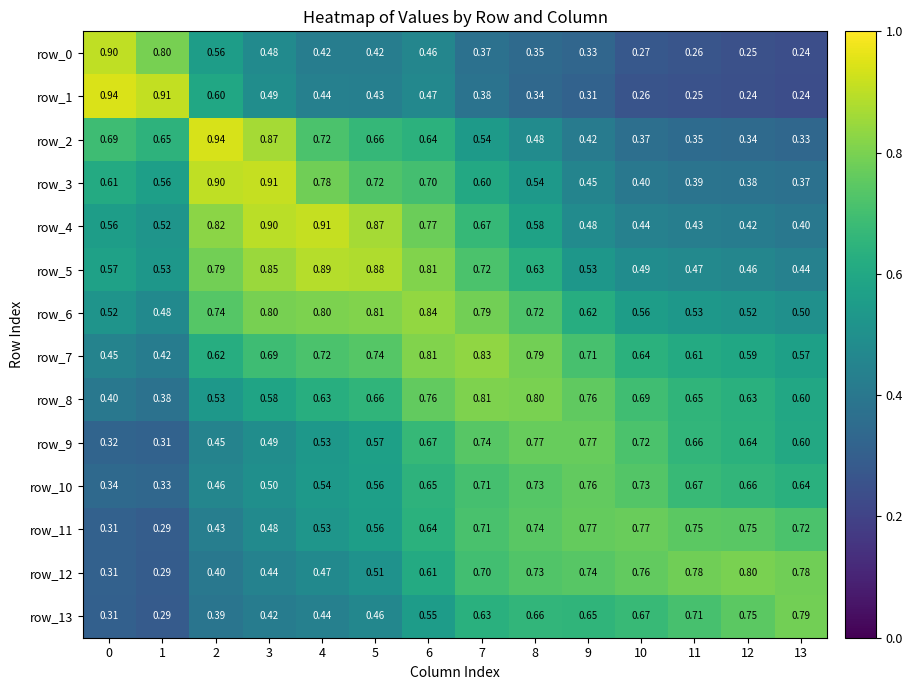

What is the difference between the maximum and second lowest values in the row_7 series?

0.4